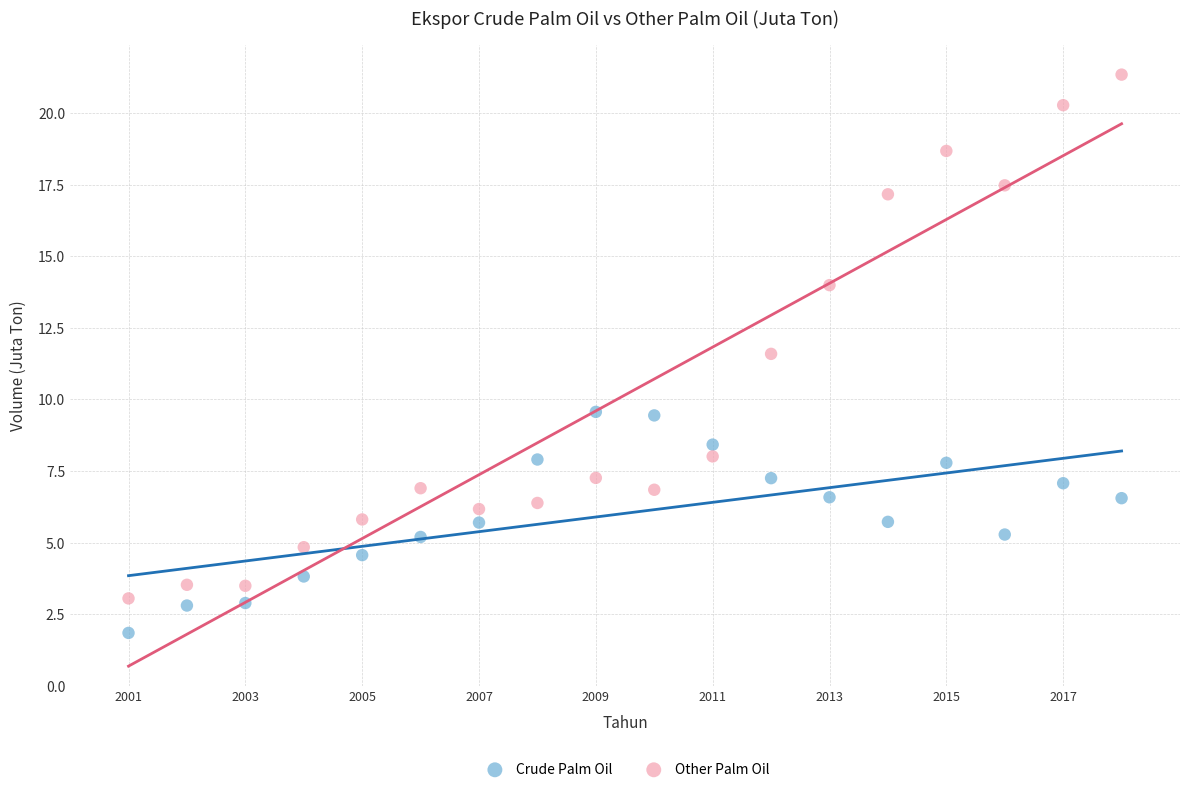

Which series contains the lowest Y value?

Crude Palm Oil